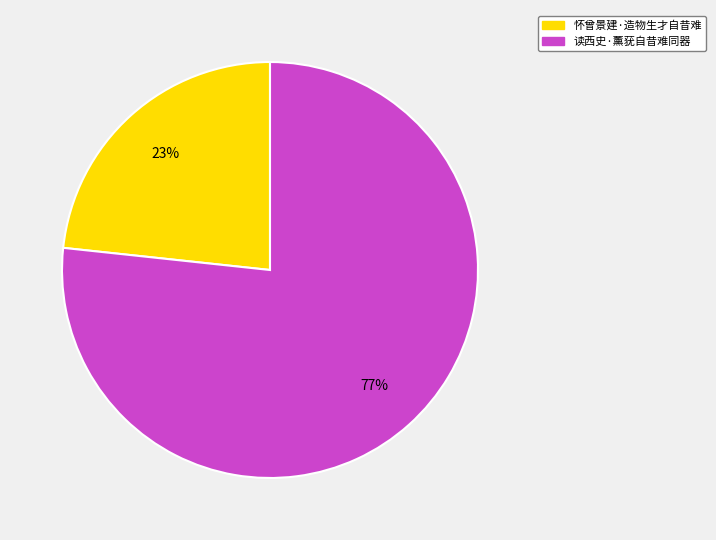

Between 读西史·薰莸自昔难同器 and 怀曾景建·造物生才自昔难, which is larger?

读西史·薰莸自昔难同器